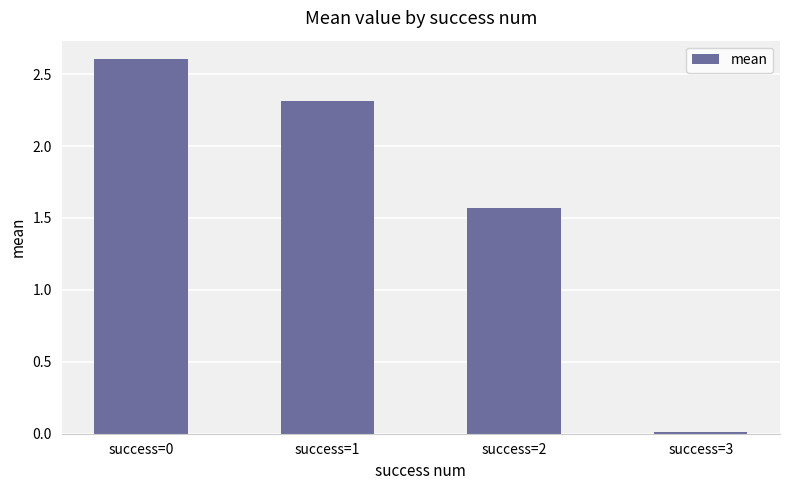

Where is the data nearest to the value 1?

success=2